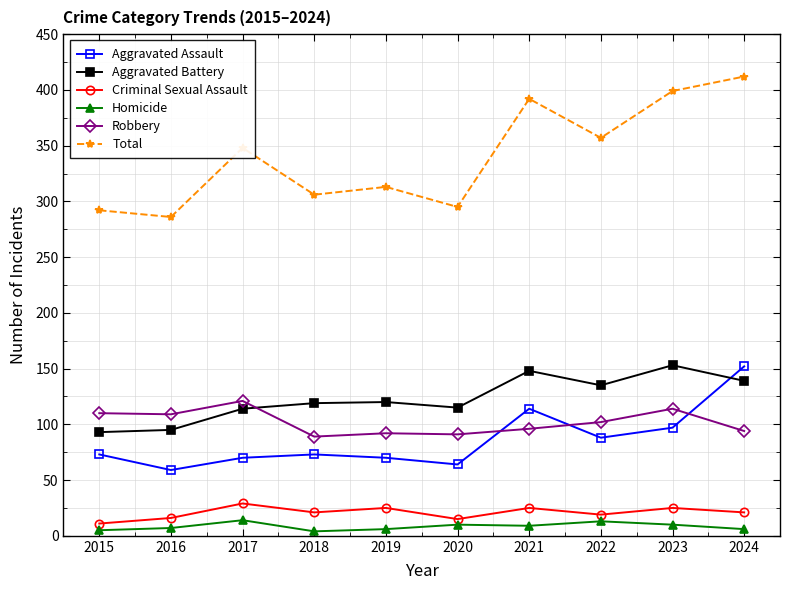

Which series has the largest total across all categories?

Total